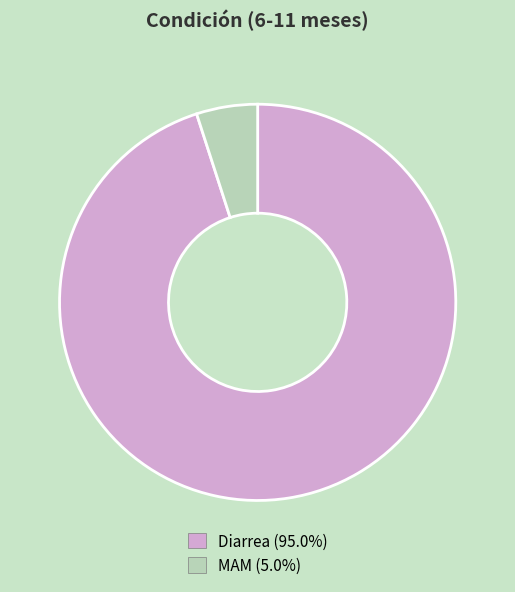

Combined, do MAM and Diarrea account for over 50%?

Yes